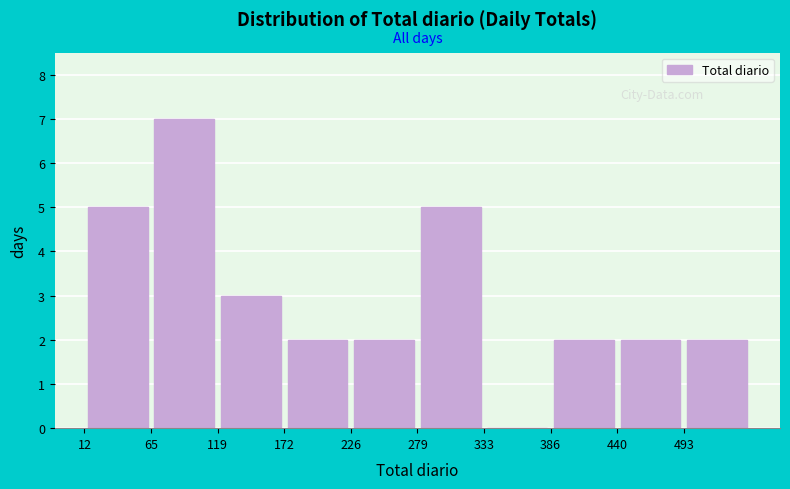

Reading left to right, transcribe this chart: for each bar, give the range it covers on the x-axis and its height. Neither the bar edges nor the heights are printed on the chart, so give them approximately, as read against the axes.

10 to 70: 5
70 to 120: 7
120 to 170: 3
170 to 230: 2
230 to 280: 2
280 to 330: 5
330 to 390: 0
390 to 440: 2
440 to 490: 2
490 to 550: 2